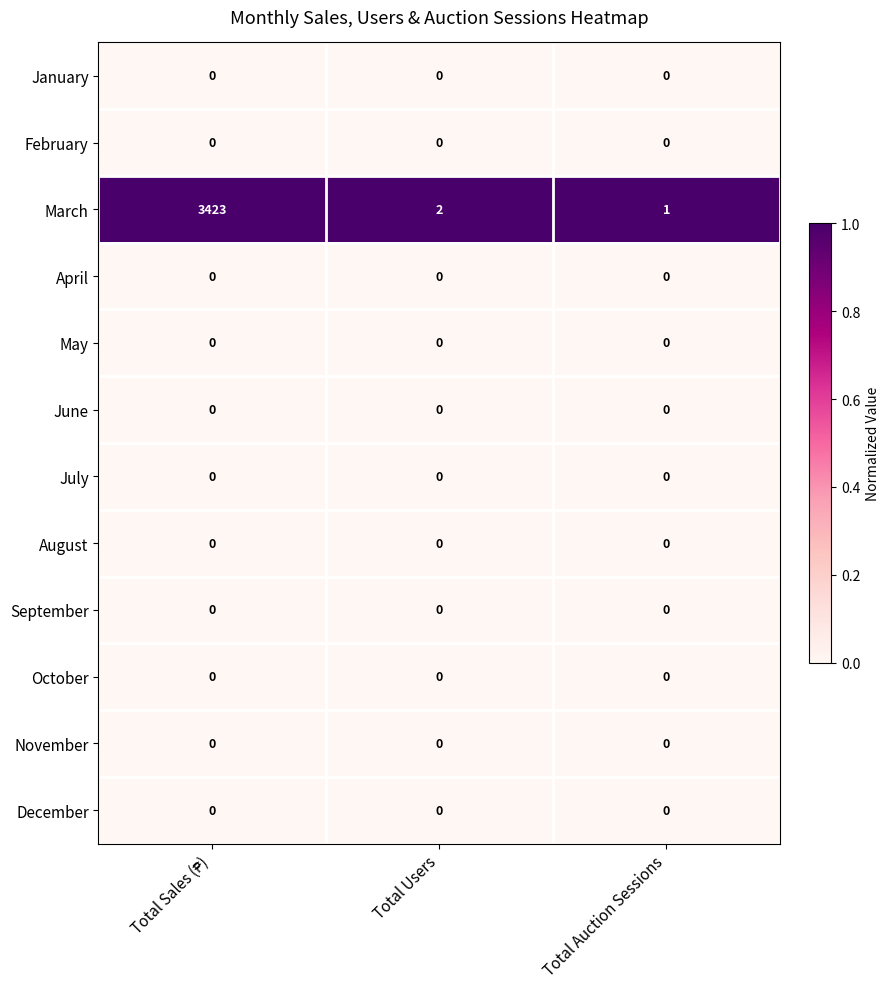

Which series has the largest total across all categories?

March